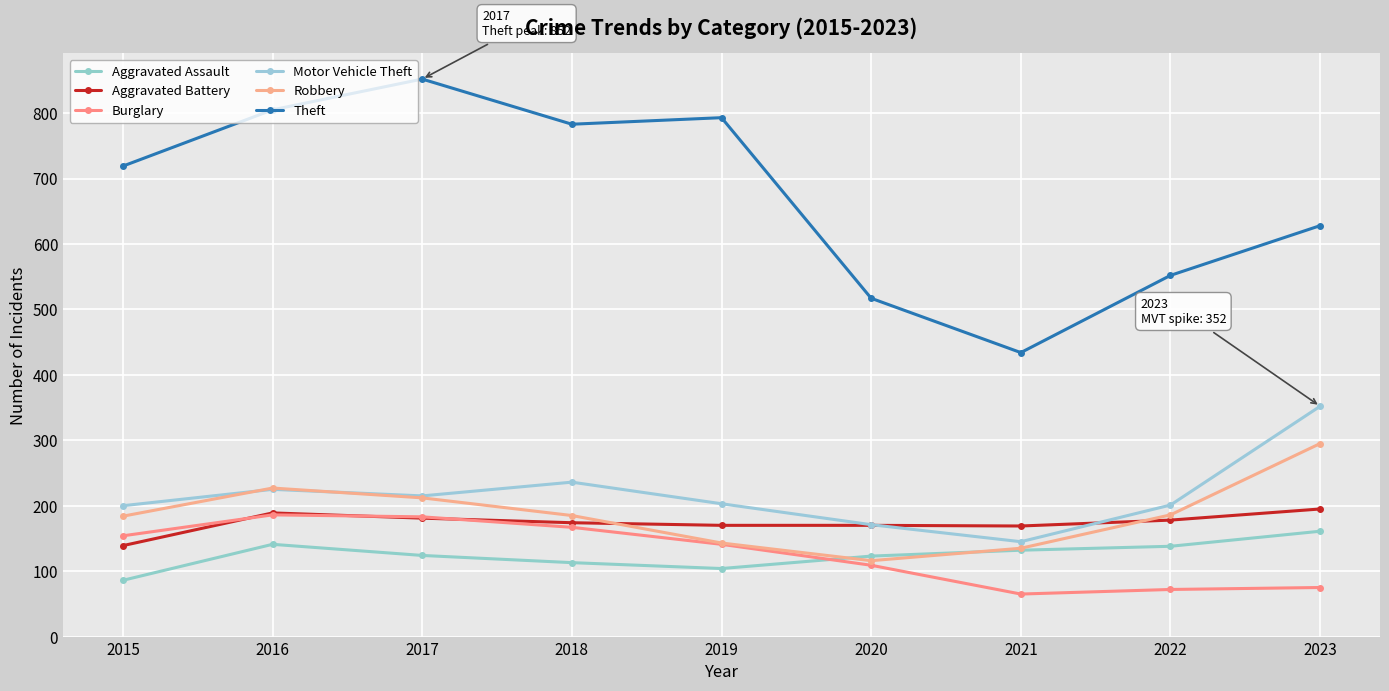

How many distinct data groups are displayed?

6